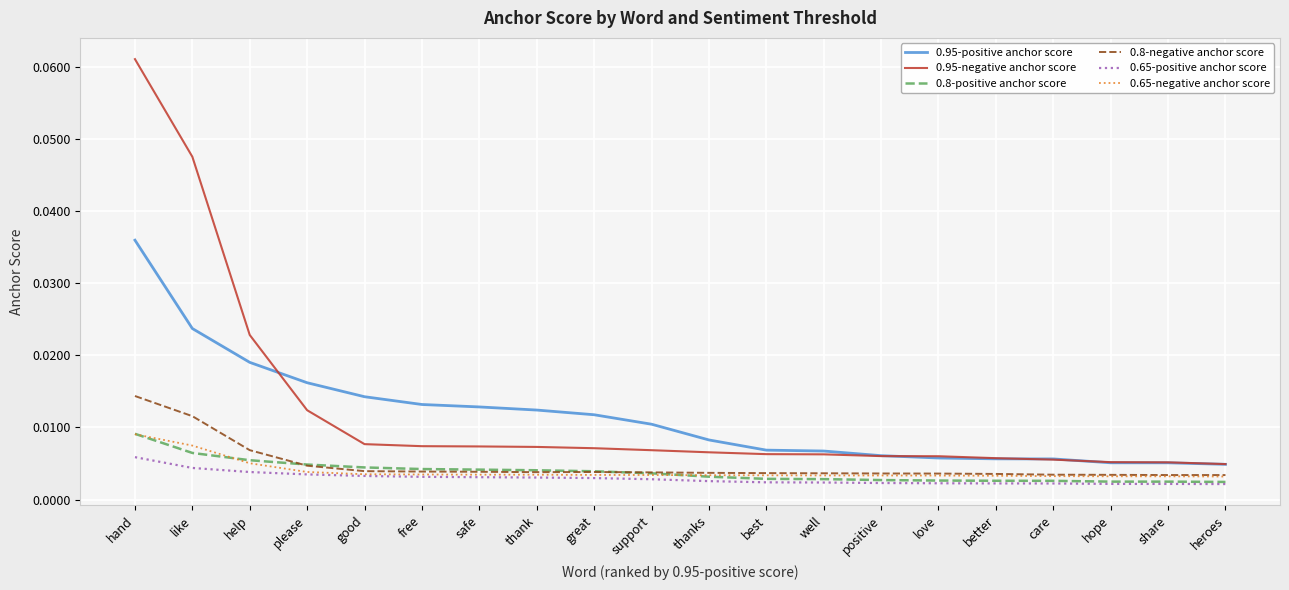

At which category is the sum across all series the highest?

hand